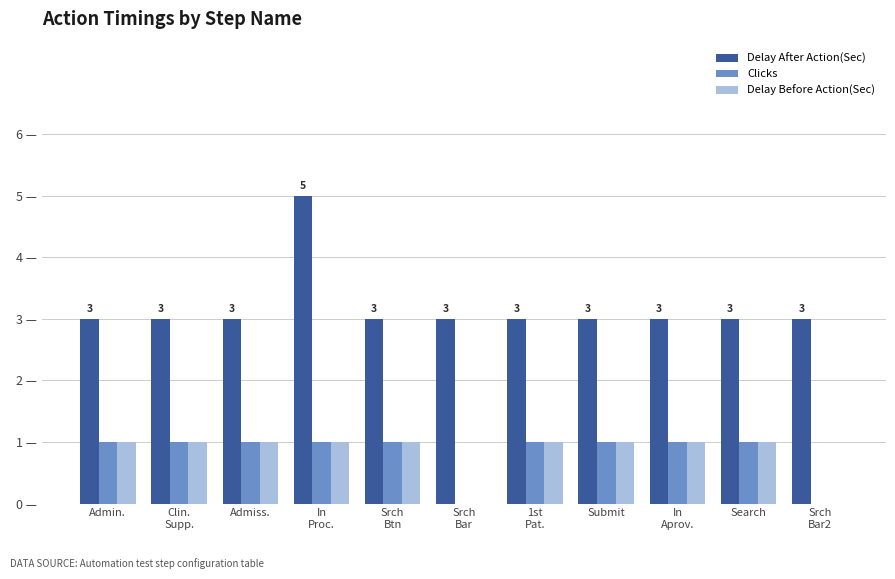

Reading left to right, what are all the values shown in this chart?

Delay After Action(Sec): Admin.=3	Clin.
Supp.=3	Admiss.=3	In
Proc.=5	Srch
Btn=3	Srch
Bar=3	1st
Pat.=3	Submit=3	In
Aprov.=3	Search=3	Srch
Bar2=3
Clicks: Admin.=1	Clin.
Supp.=1	Admiss.=1	In
Proc.=1	Srch
Btn=1	Srch
Bar=0	1st
Pat.=1	Submit=1	In
Aprov.=1	Search=1	Srch
Bar2=0
Delay Before Action(Sec): Admin.=1	Clin.
Supp.=1	Admiss.=1	In
Proc.=1	Srch
Btn=1	Srch
Bar=0	1st
Pat.=1	Submit=1	In
Aprov.=1	Search=1	Srch
Bar2=0